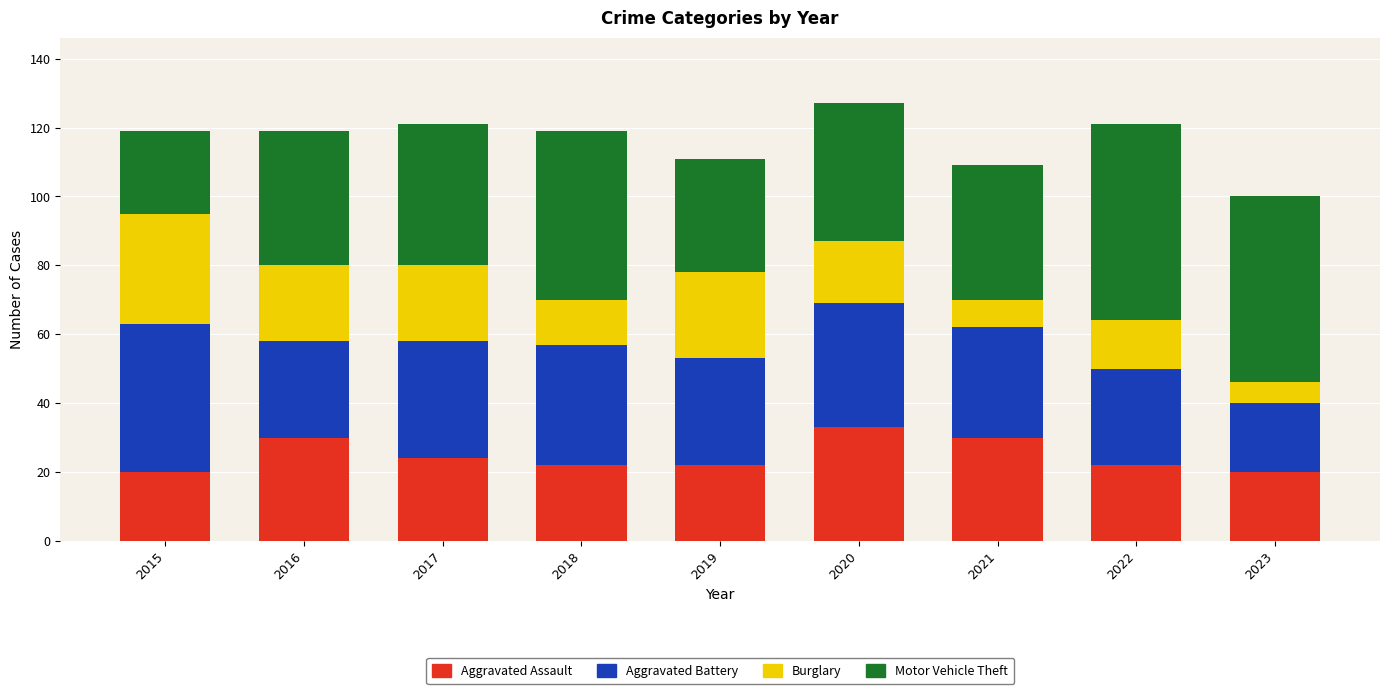

What is the average value of the Aggravated Assault series?

25